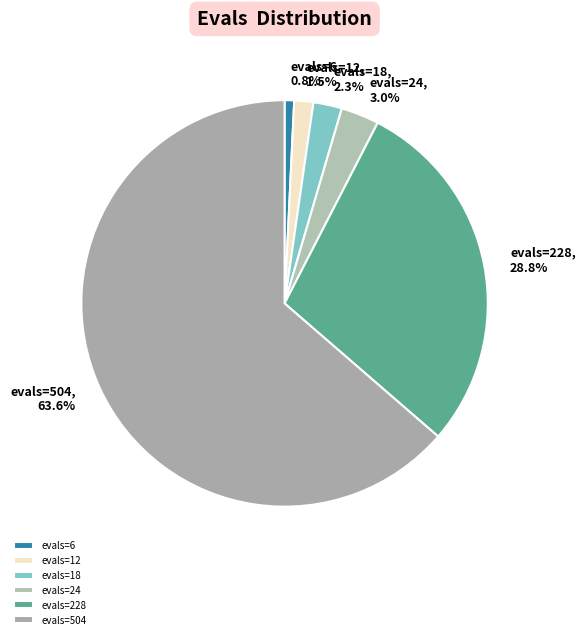

How many segments does this pie chart have?

6